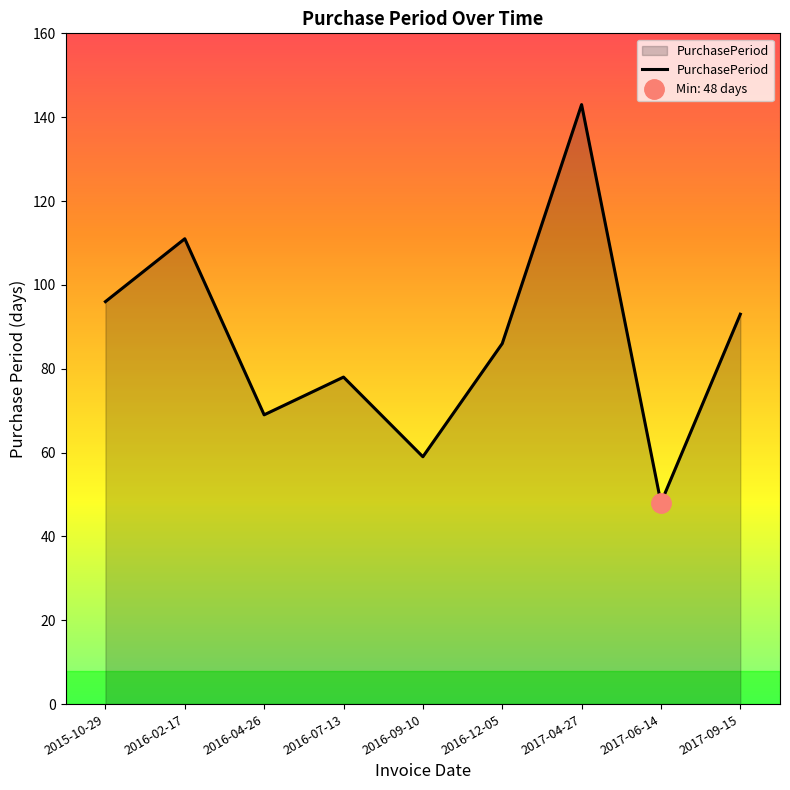

Reading left to right, transcribe all the data shown in this chart.

96	111	69	78	59	86	143	48	93